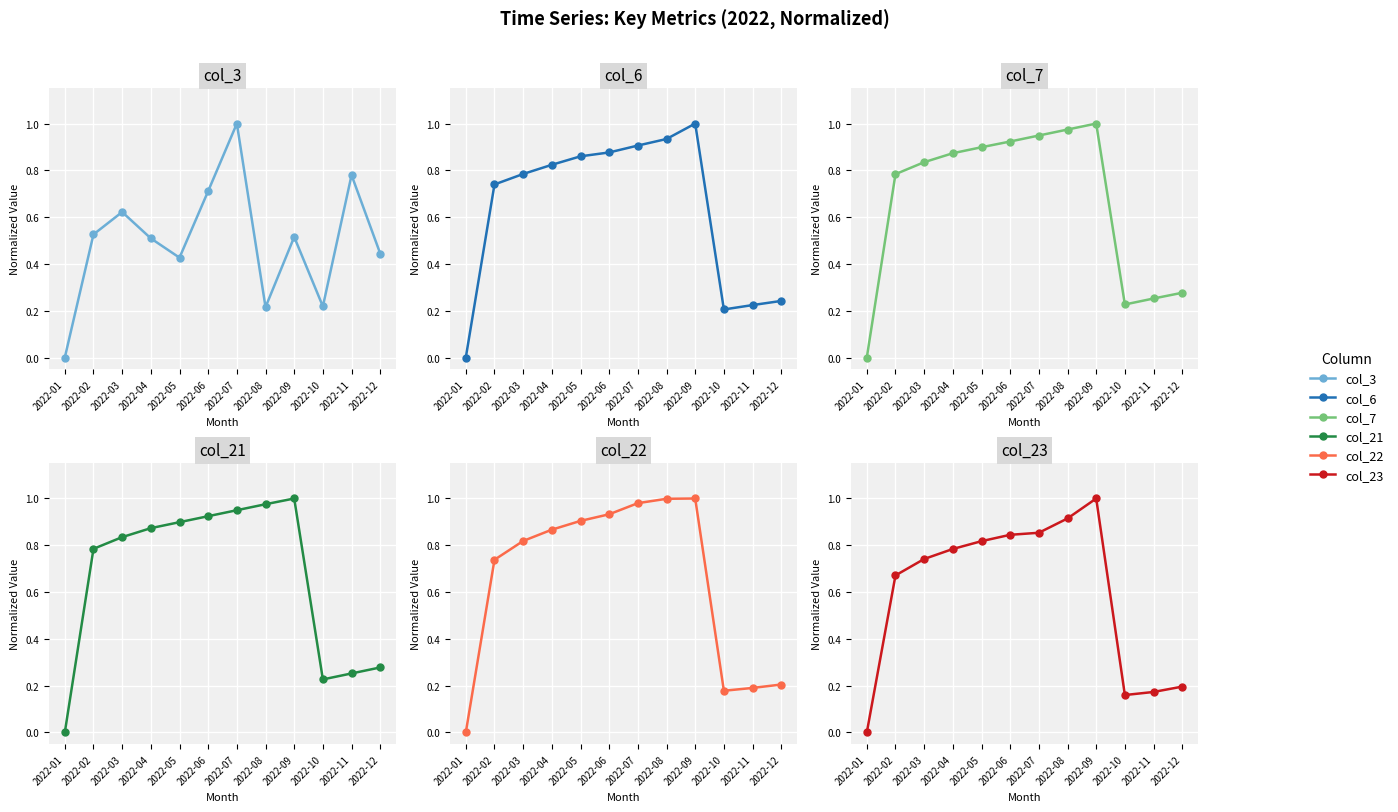

Where do col_22 and col_7 first cross each other?

2022-04 and 2022-05